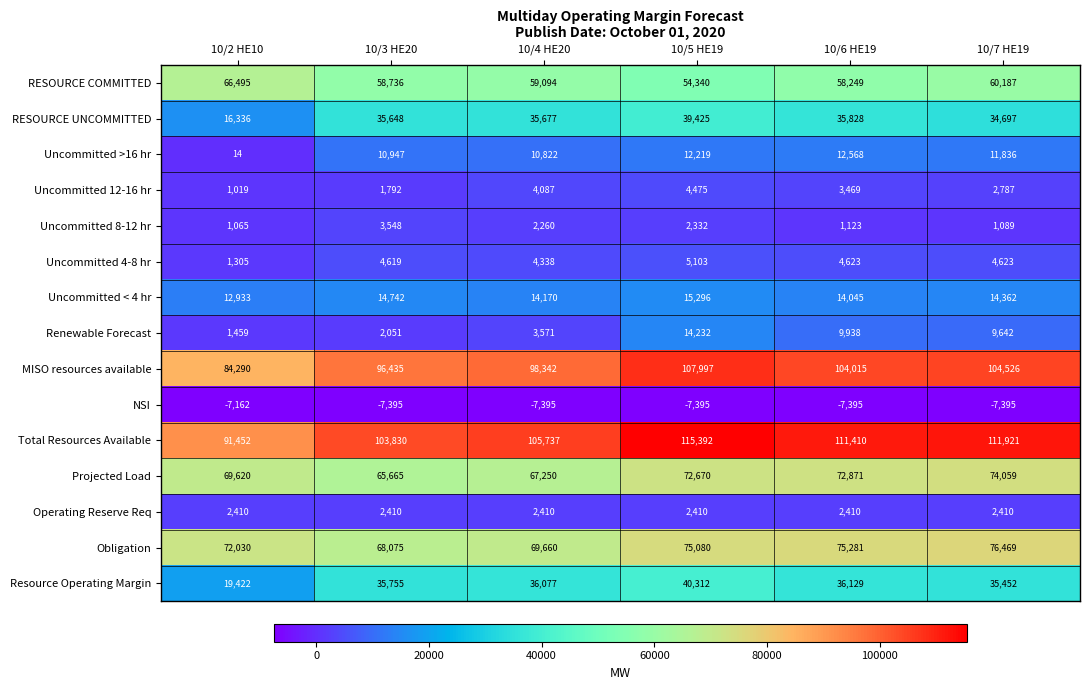

What is the sum of all Uncommitted 8-12 hr values?

11417